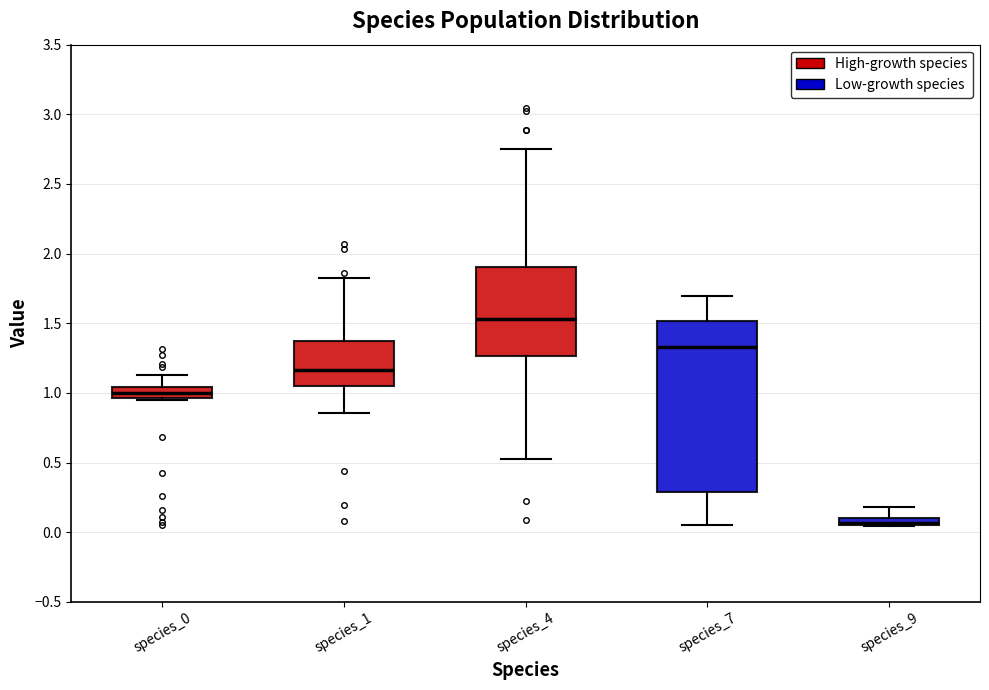

Where does the upper whisker of the box for species_1 end on the y-axis? The values are not printed on the chart, so give them approximately, as read against the axis.

1.85